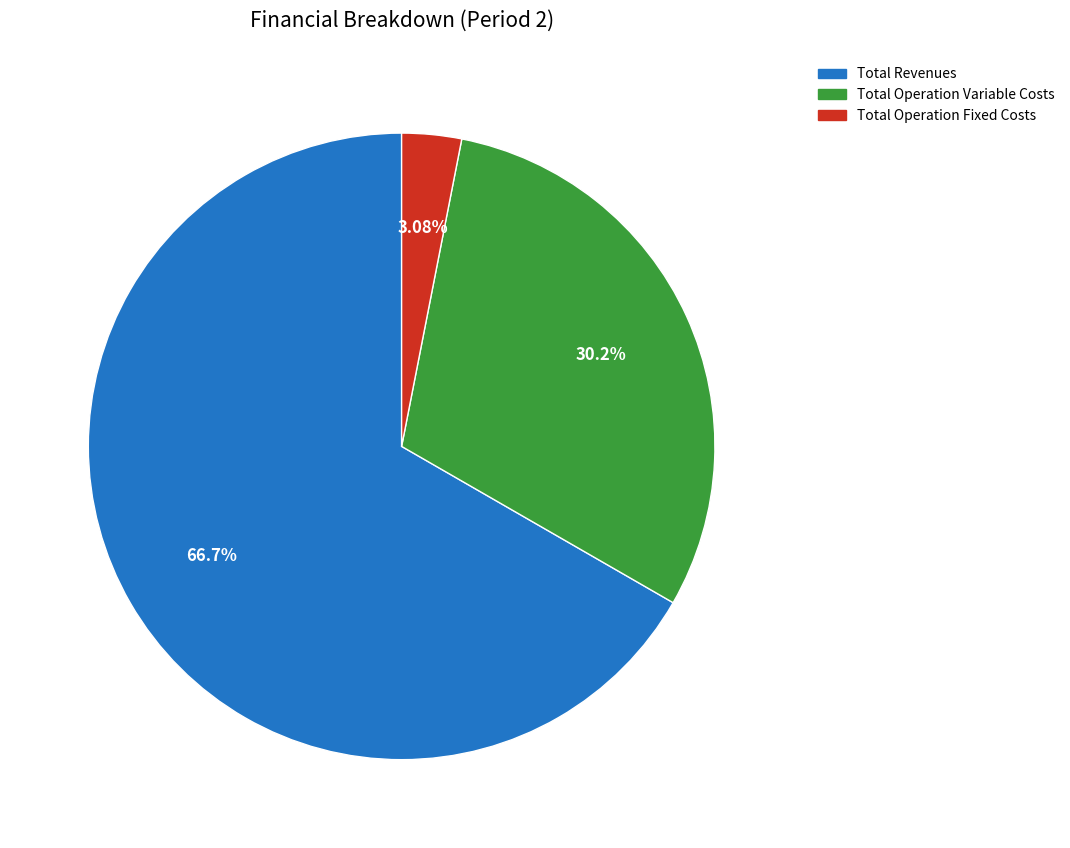

Is it true that Total Operation Variable Costs is 30% of the pie?

True